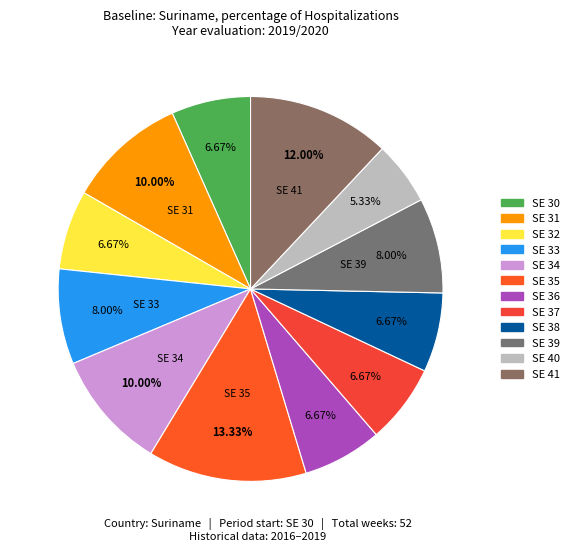

Which category has the biggest portion of the pie?

SE 35